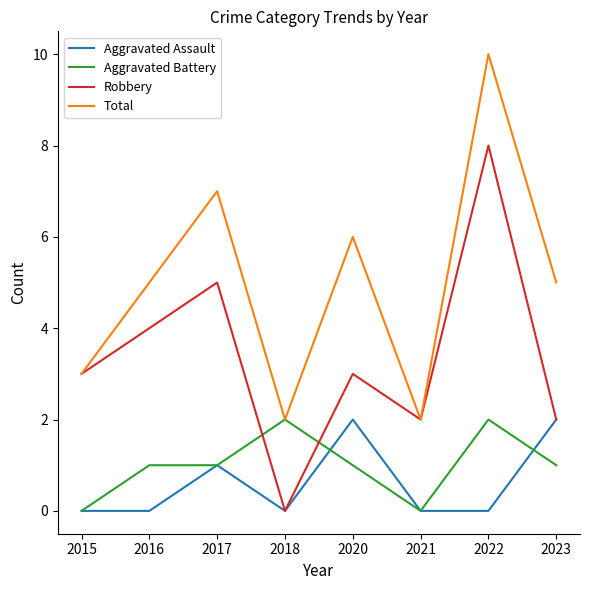

Reading left to right, what are all the values shown in this chart?

Aggravated Assault: 2015=0	2016=0	2017=1	2018=0	2020=2	2021=0	2022=0	2023=2
Aggravated Battery: 2015=0	2016=1	2017=1	2018=2	2020=1	2021=0	2022=2	2023=1
Robbery: 2015=3	2016=4	2017=5	2018=0	2020=3	2021=2	2022=8	2023=2
Total: 2015=3	2016=5	2017=7	2018=2	2020=6	2021=2	2022=10	2023=5